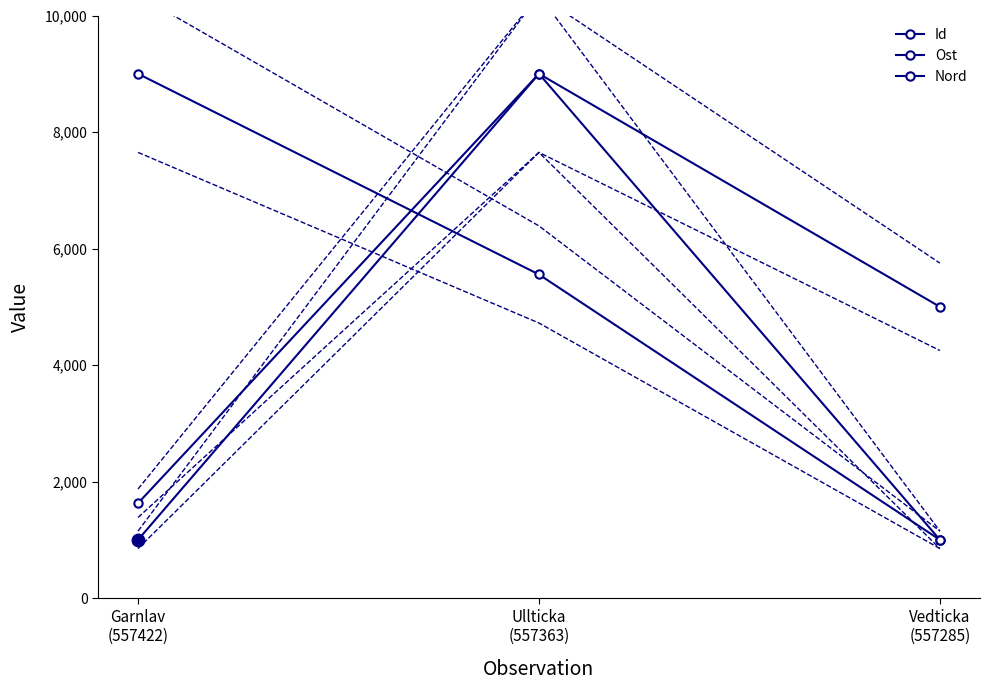

What is the spread (max minus min) of values at Garnlav (557422)?

8000.0